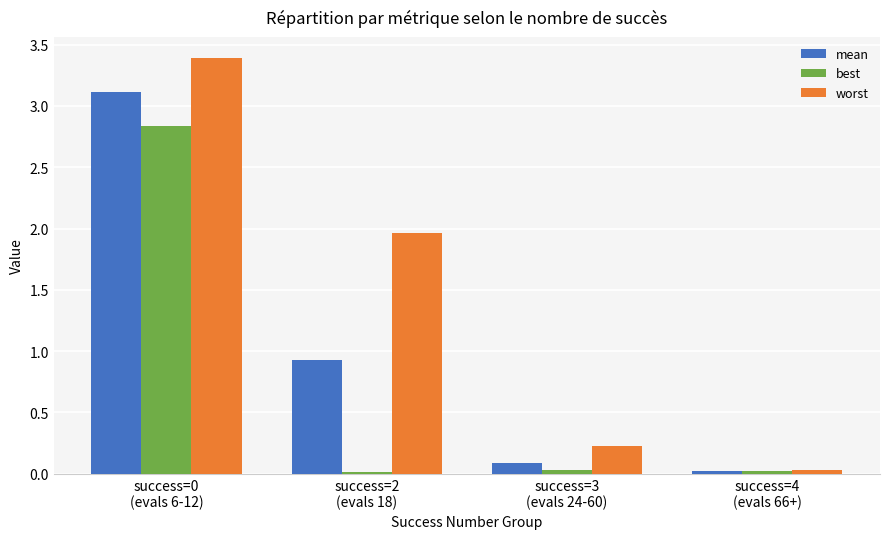

What position from the left is success=4
(evals 66+)?

4